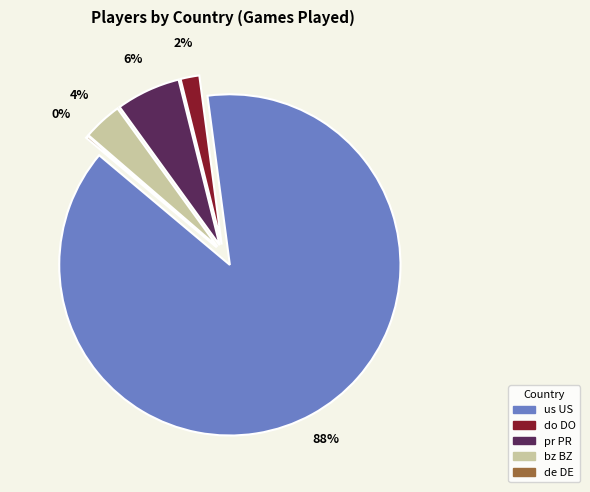

True or false: us US accounts for 90% of the total.

False